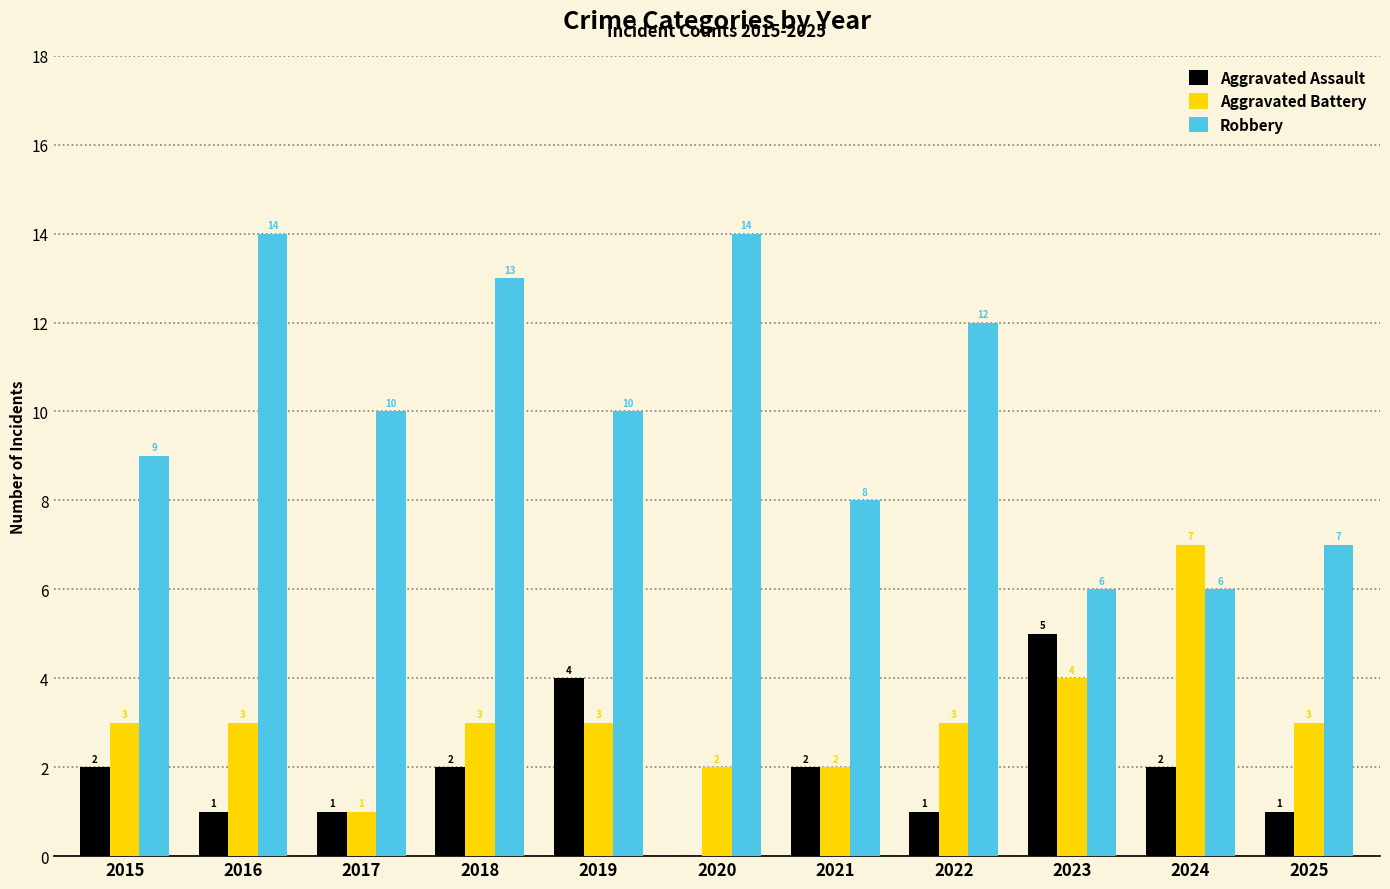

Is the value of Aggravated Battery at 2017 greater than the value of Robbery at 2021?

No